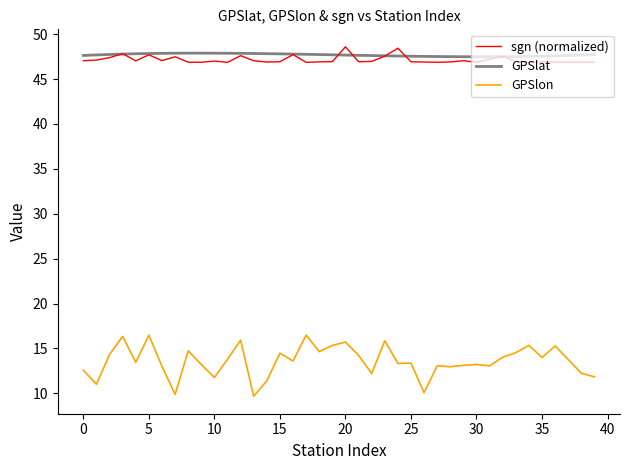

Which series has the widest spread of values?

GPSlon